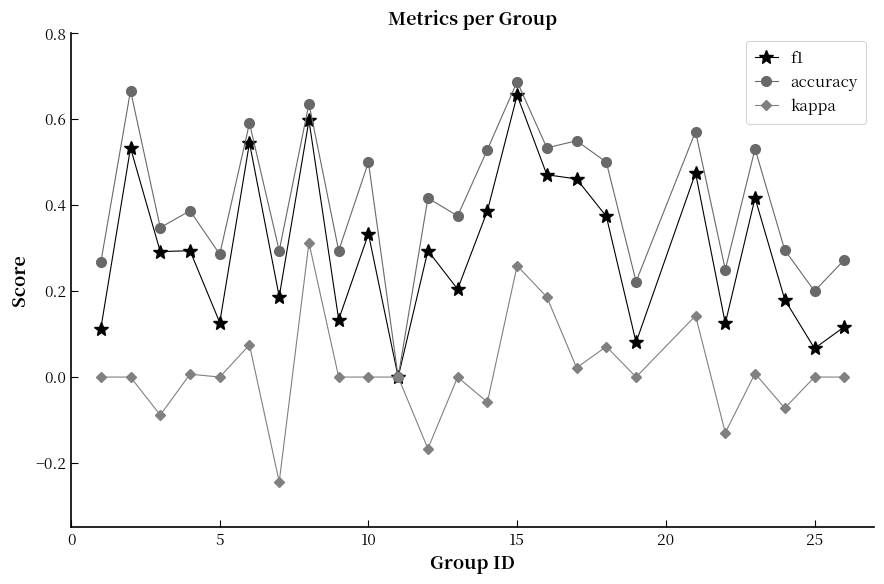

True or false: accuracy has more than 2 interior local peaks.

True